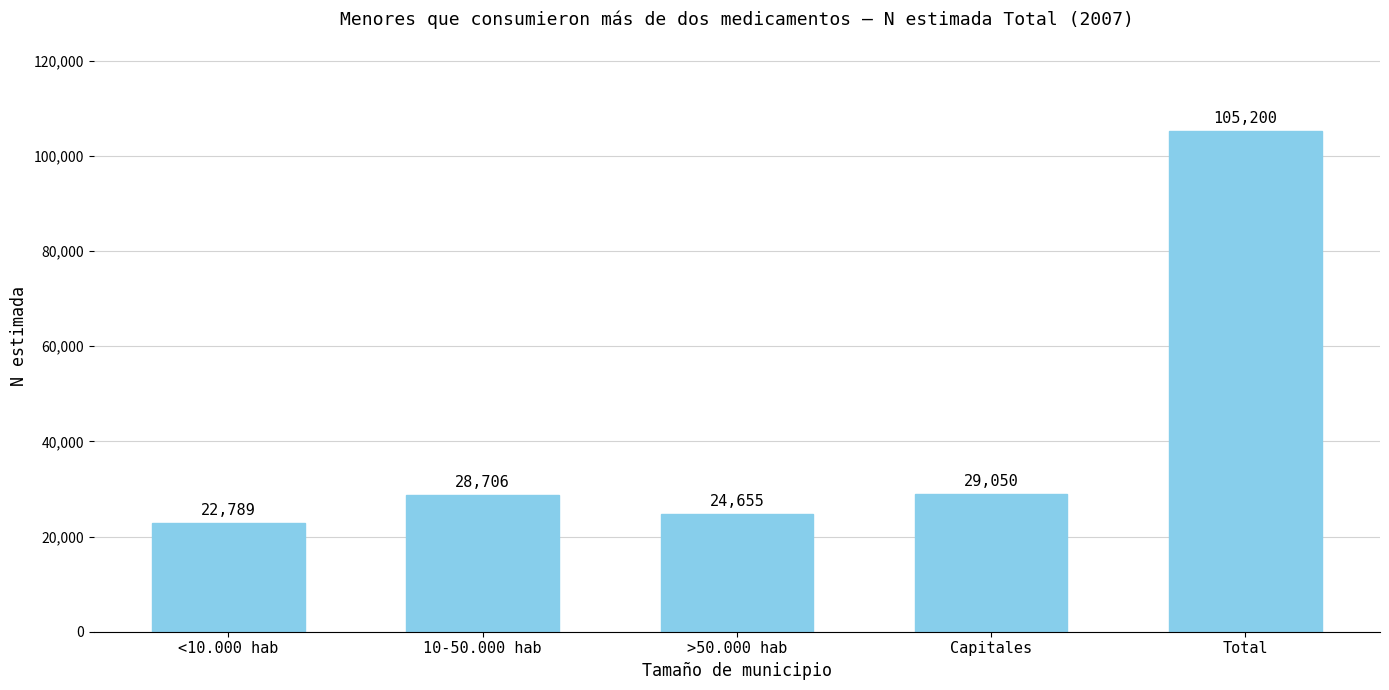

What is the label of the 2nd bar from the right?

Capitales